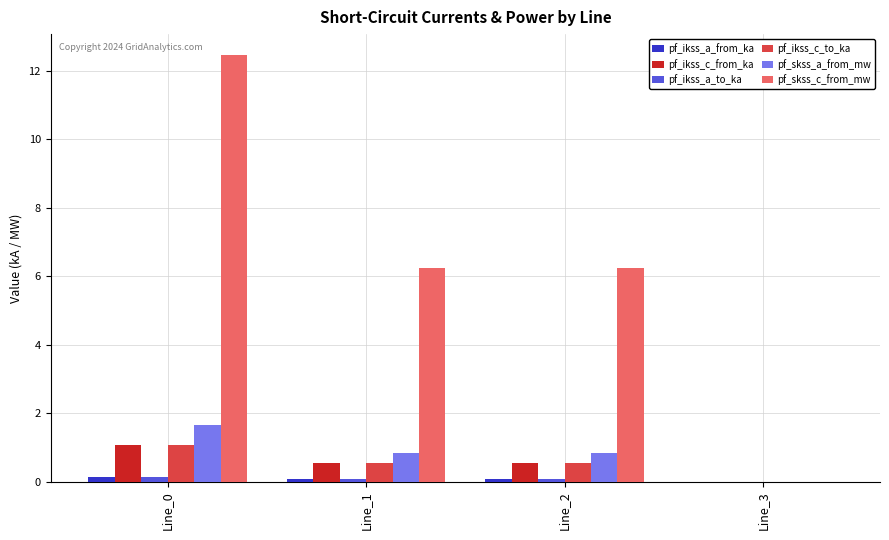

What is the sum of all pf_ikss_c_to_ka values?

2.2